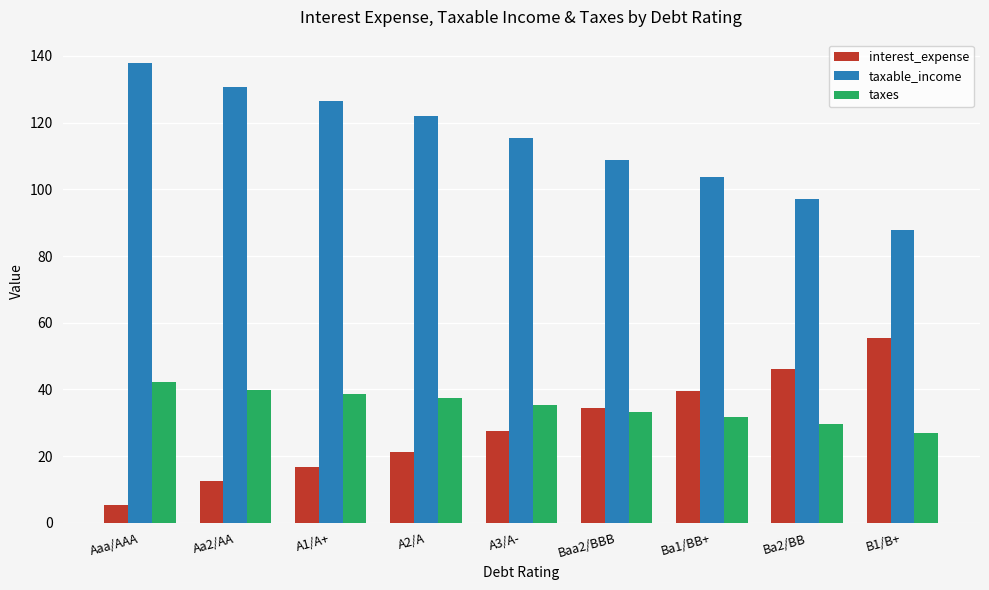

What is the difference between the second highest and second lowest values in the taxable_income series?

33.6